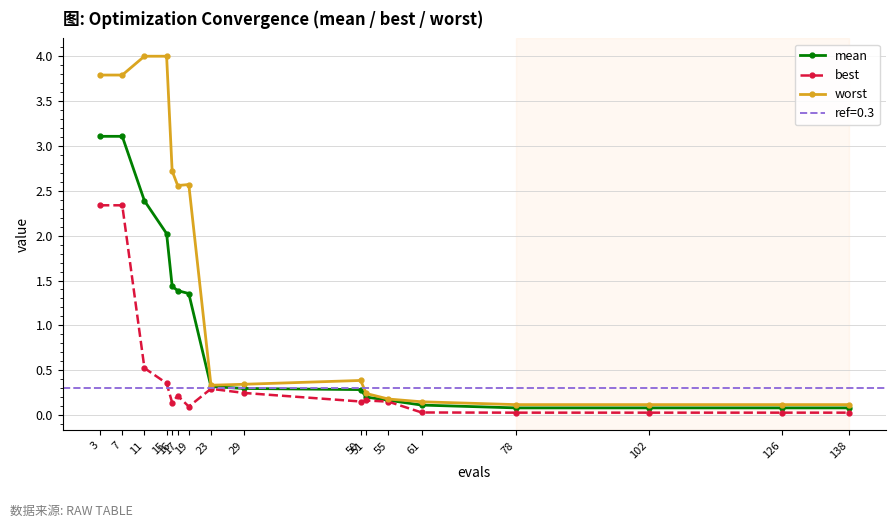

True or false: best and worst cross at least once.

False